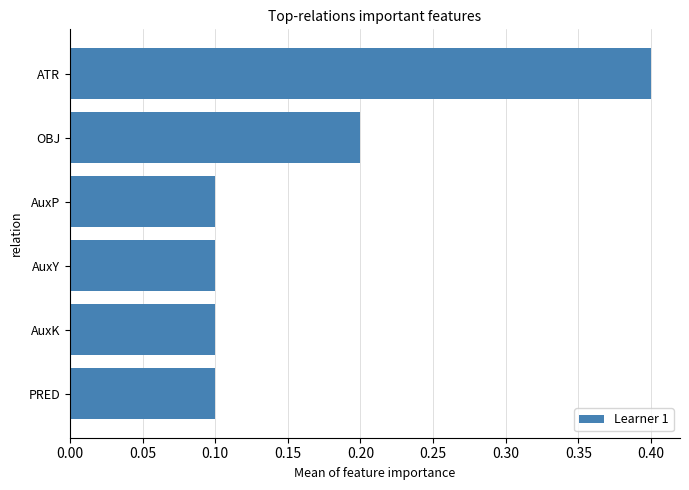

How many series are shown in this chart?

1